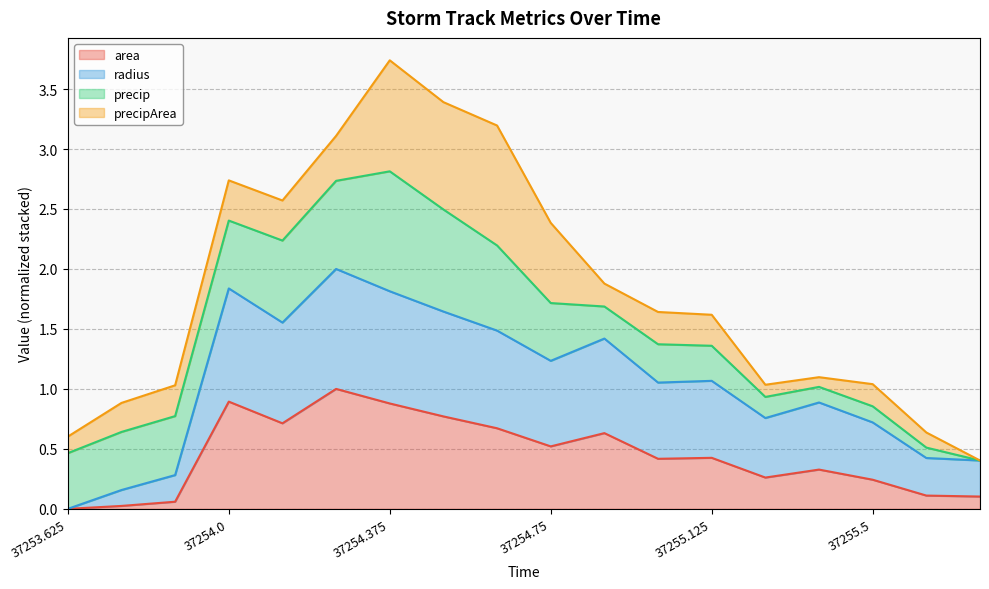

At which category is the sum across all series the highest?

37254.375